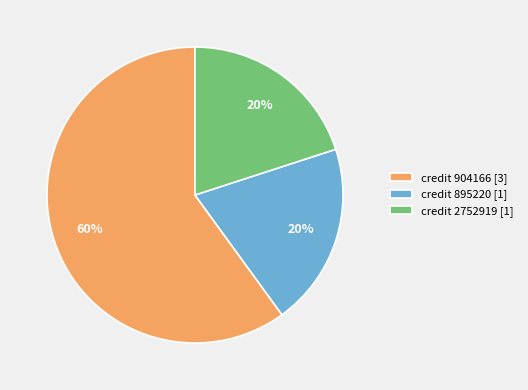

Does any single category account for the majority?

Yes